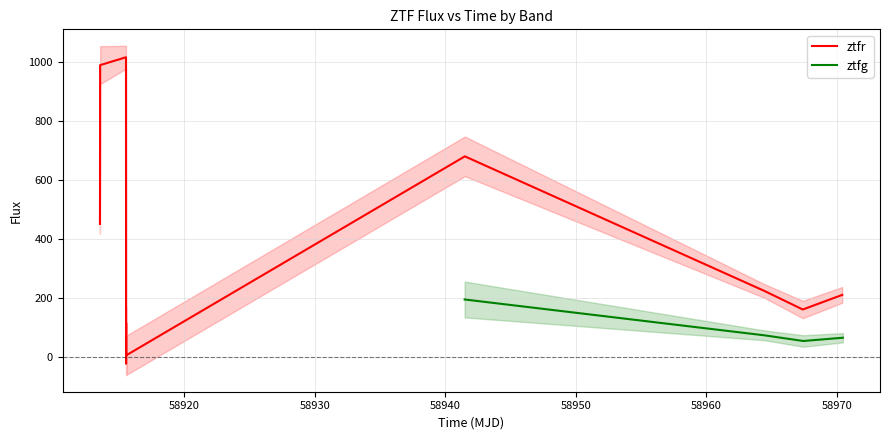

At which label is the value closest to 125?

ztfg